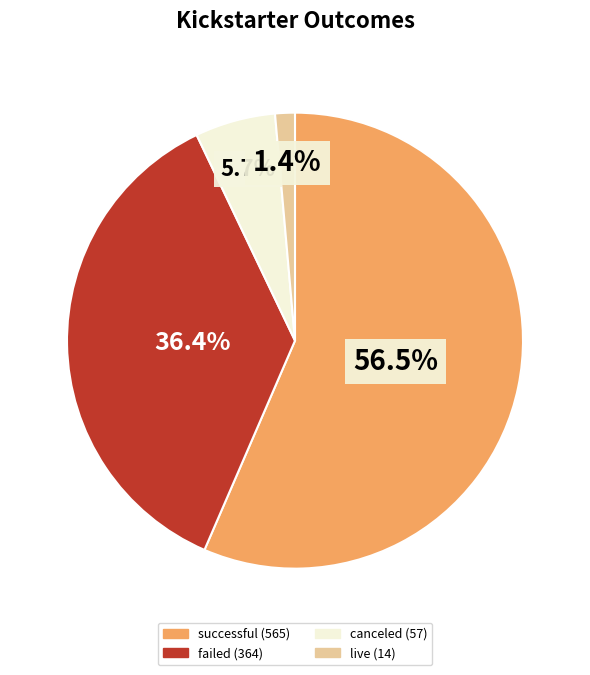

Count the number of slices in the pie.

4